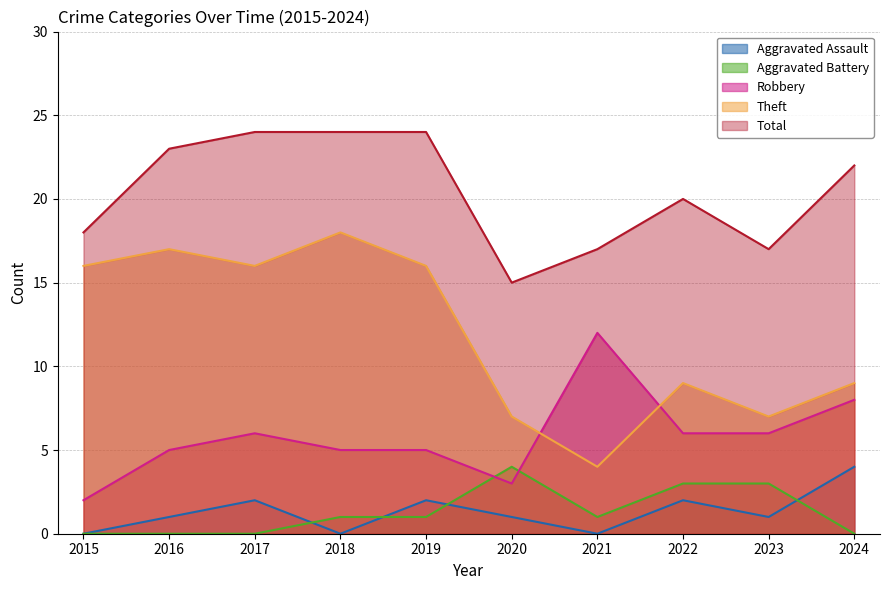

Rank the series at 2024 from lowest to highest value.

Aggravated Battery, Aggravated Assault, Robbery, Theft, Total